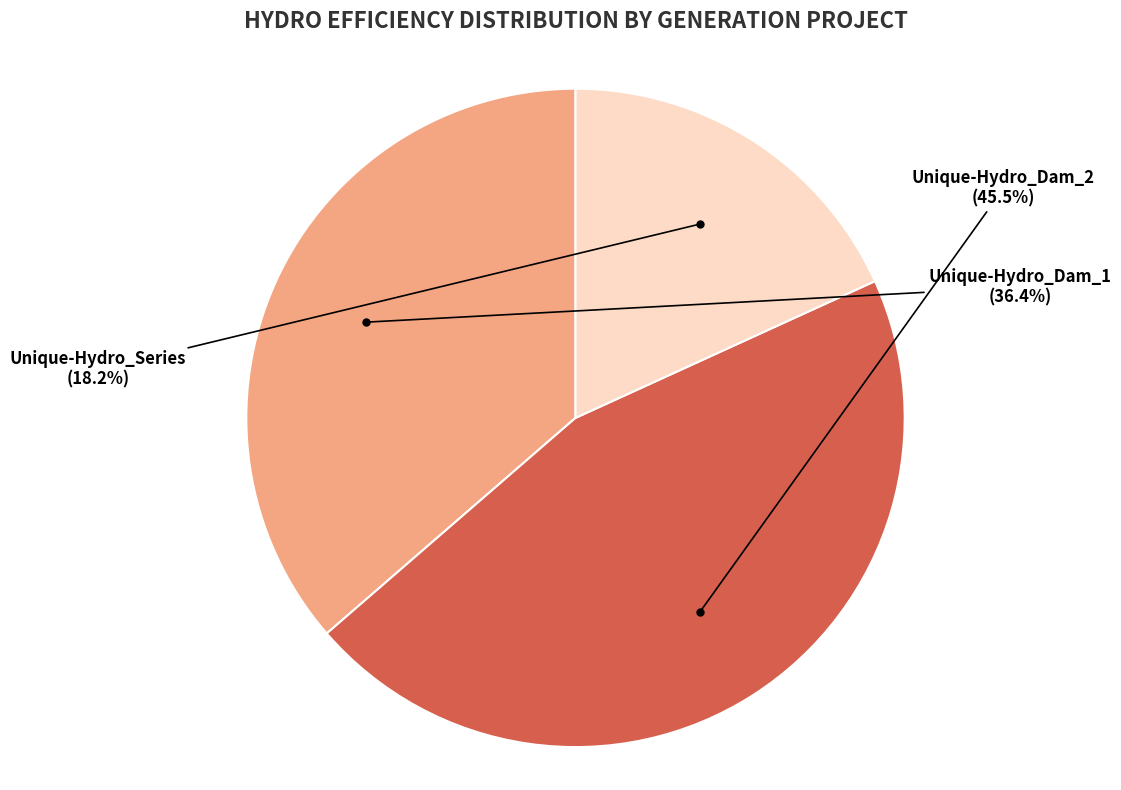

How many slices are in this pie chart?

3